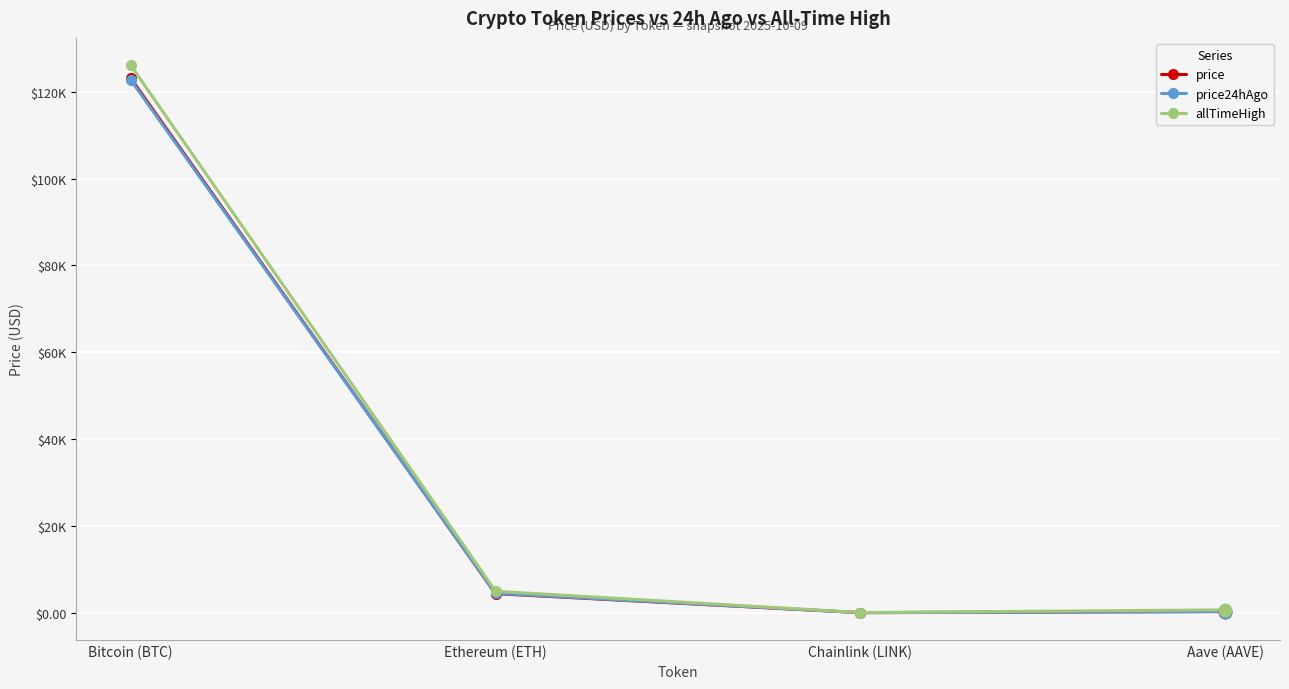

Does the chart have visible grid lines?

Yes